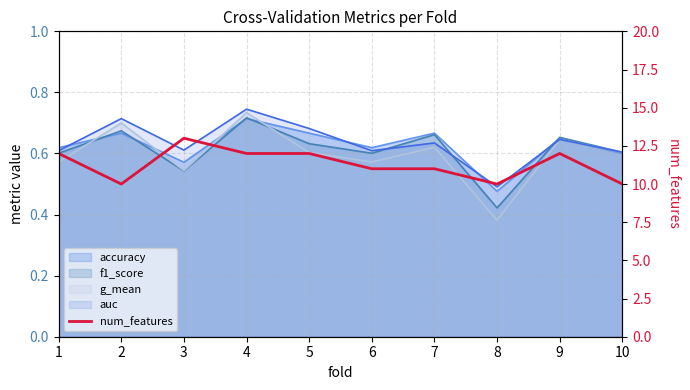

What is the difference between the values at 10 and 6?

1